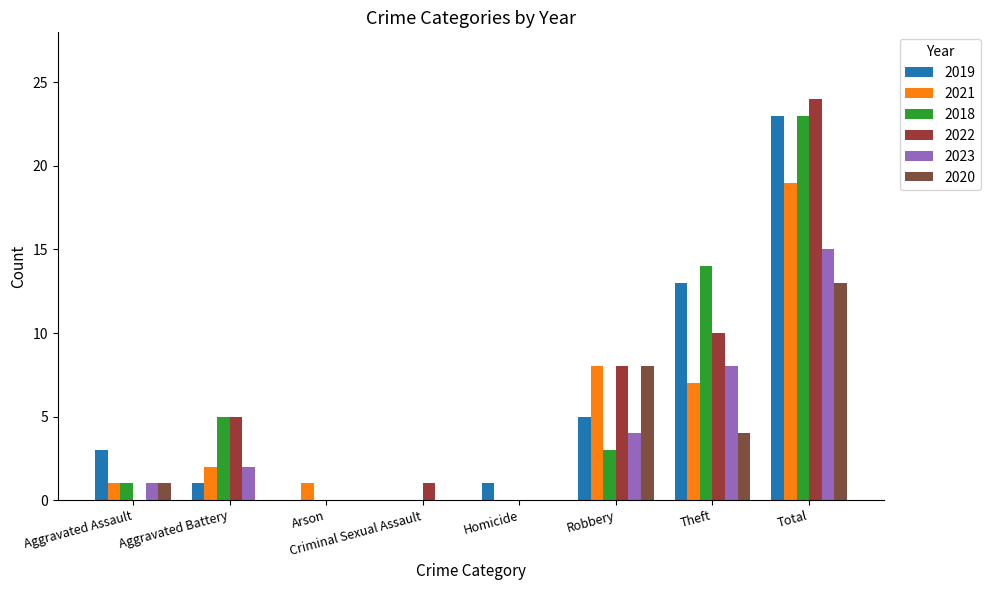

How many categories are shown in the chart?

8